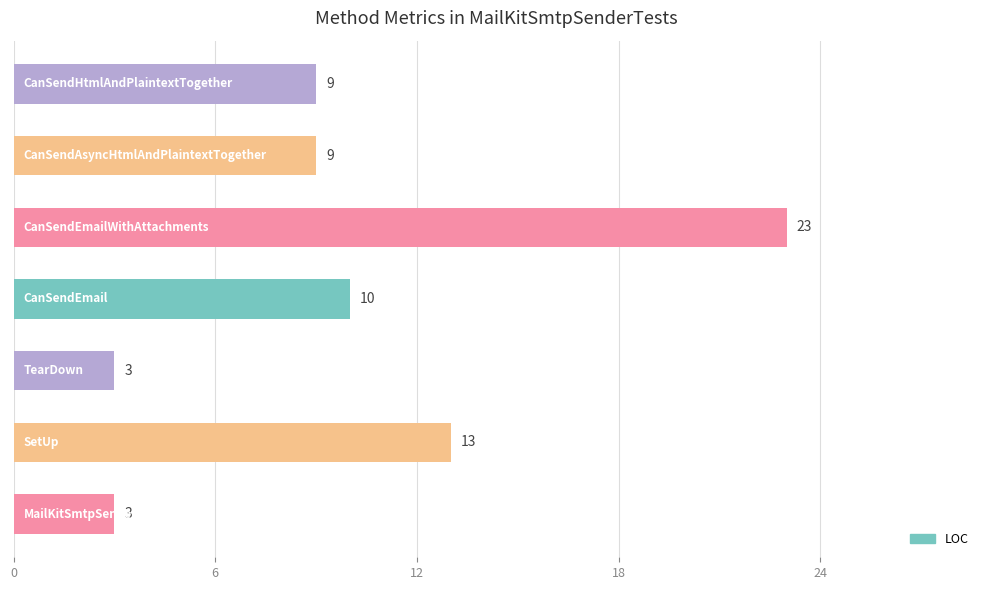

What is the difference between the maximum and minimum values?

20